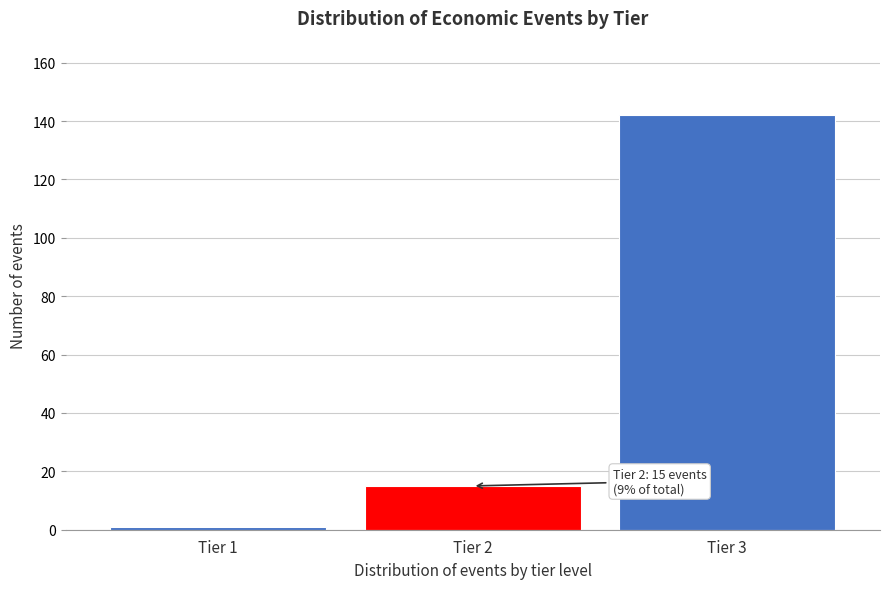

Reading left to right, list all the values displayed in this chart.

1	15	142